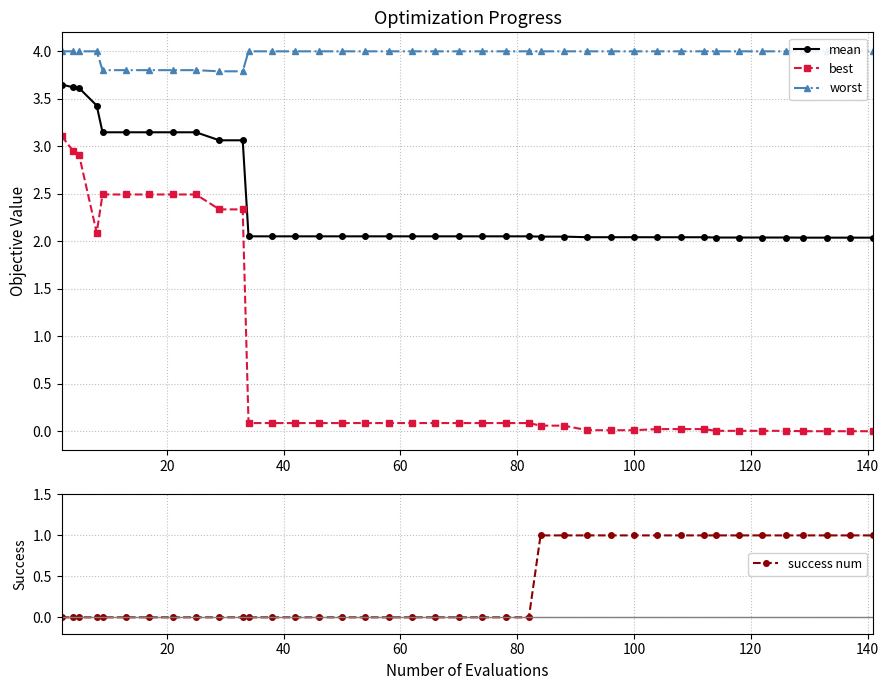

Does the chart have visible grid lines?

Yes